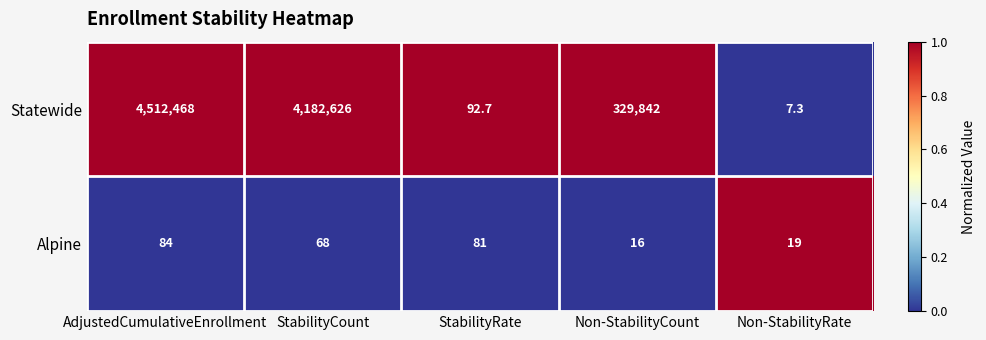

How many categories are shown in the chart?

5